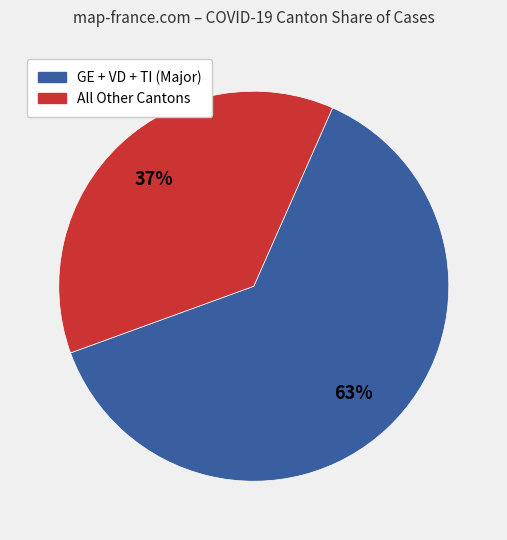

Is there a majority slice in this chart?

Yes